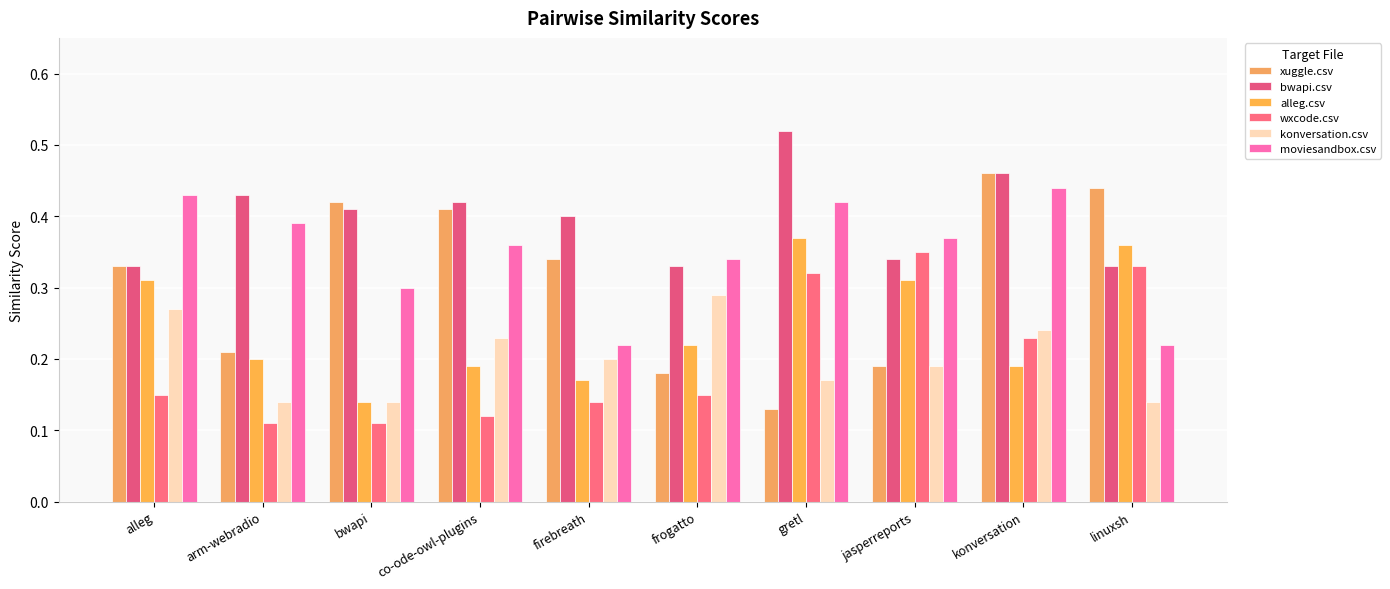

Does the chart contain stacked bars?

No